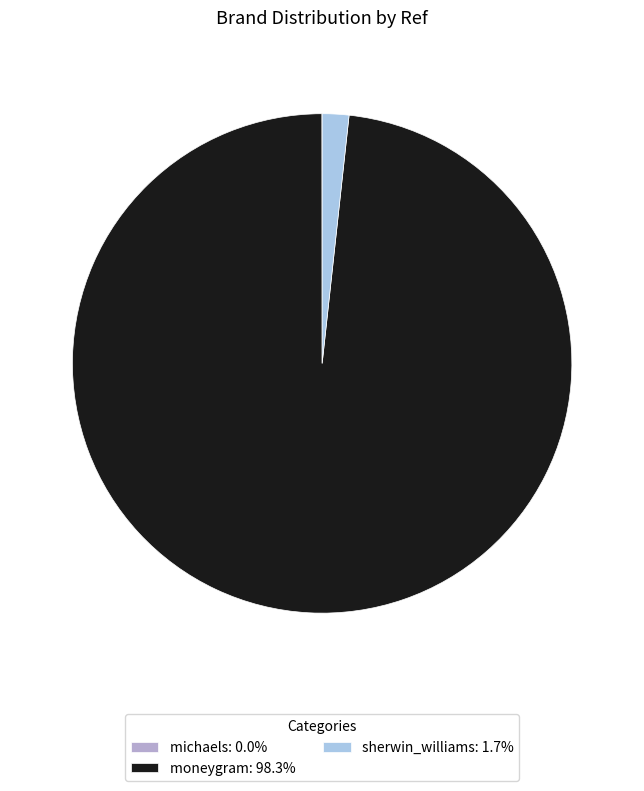

Is sherwin_williams: 1.7% the majority of the pie?

No